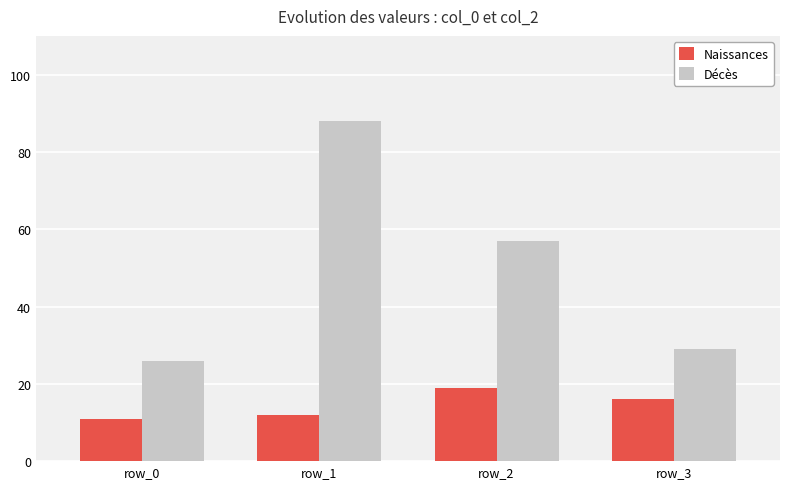

Rank the series by their average value, from highest to lowest.

Décès, Naissances